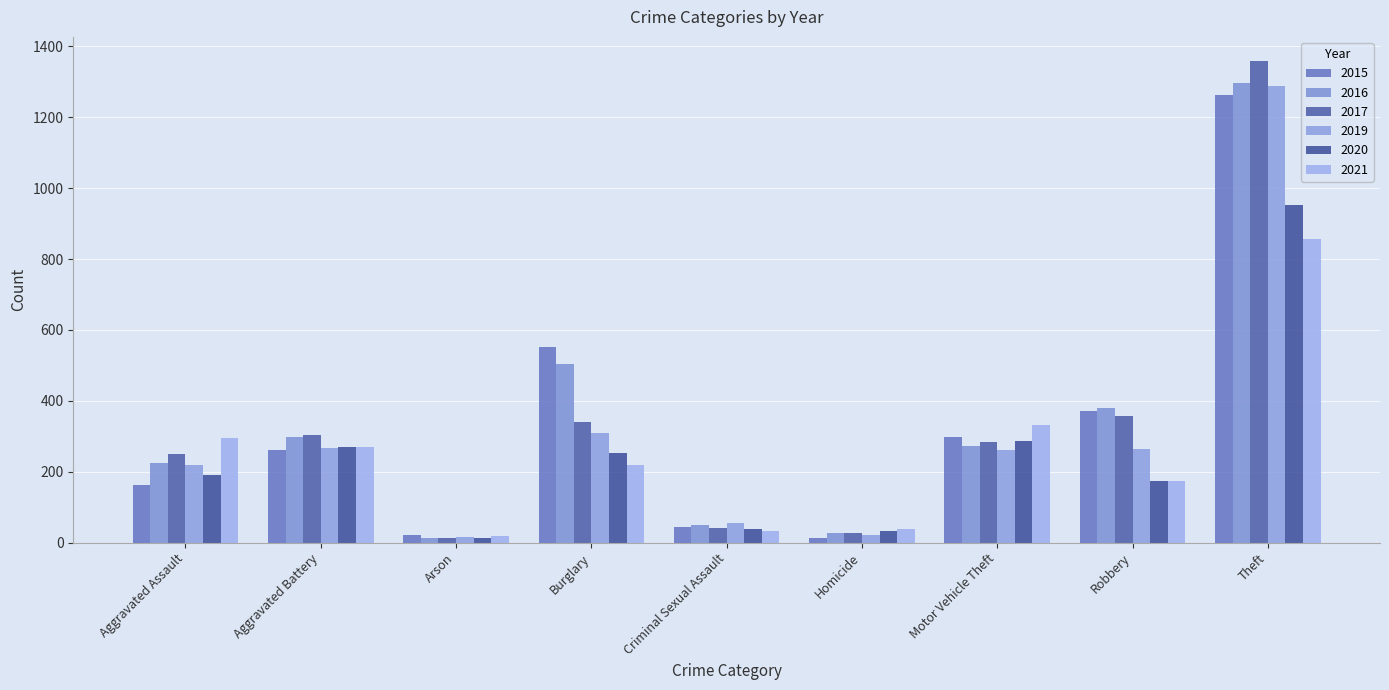

Is the value of 2015 at Aggravated Battery greater than the value of 2017 at Arson?

Yes